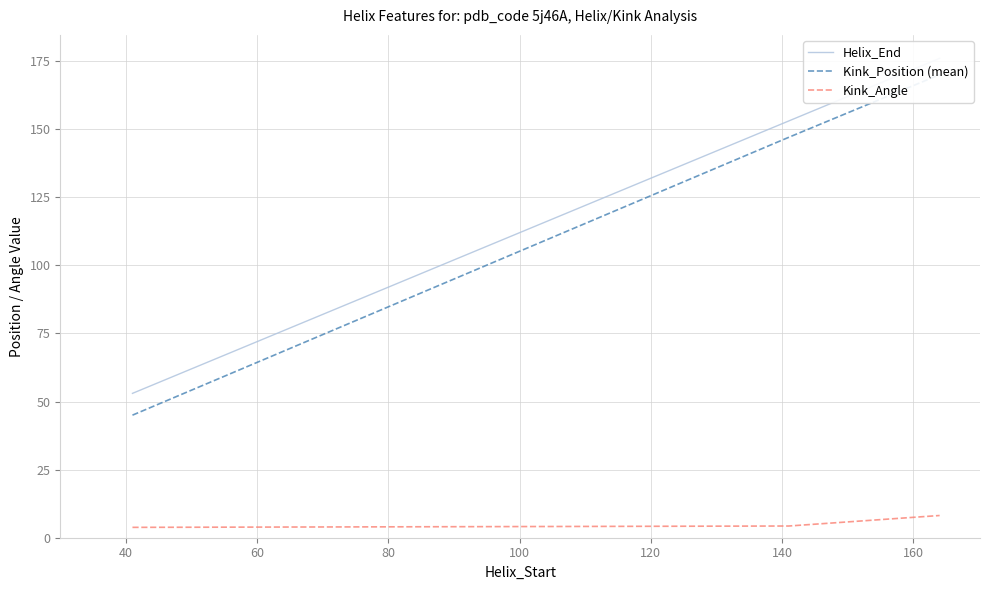

How many values in the Kink_Angle series are below 4?

1